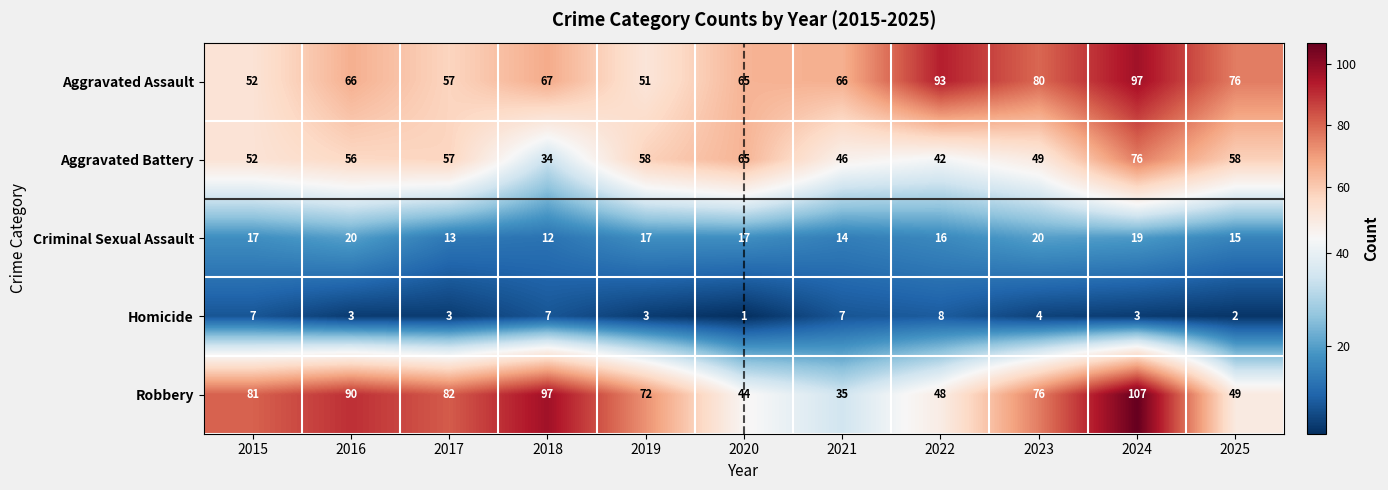

What is the smallest value displayed?

1